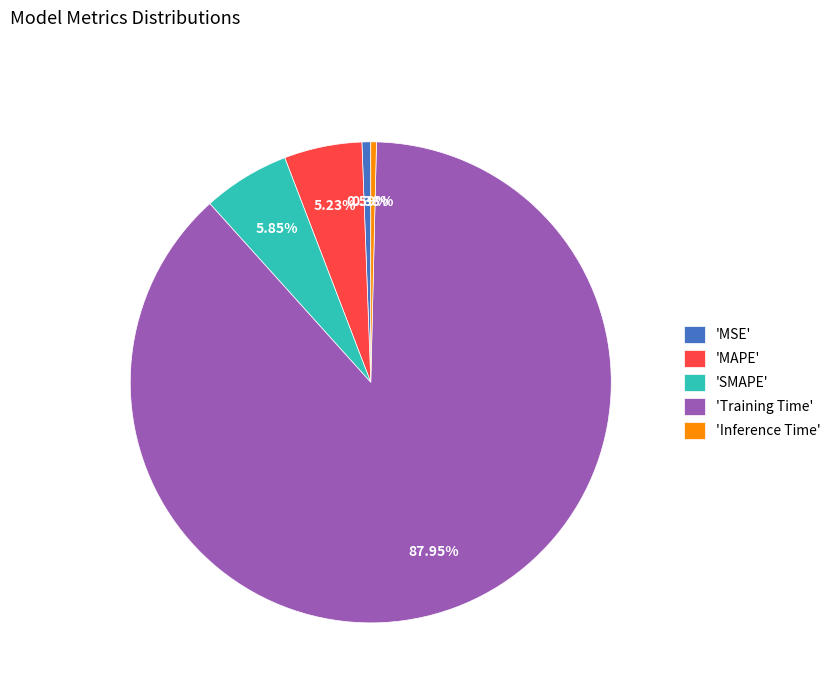

To the nearest percent, what is the difference between the largest and smallest slice percentages?

88%